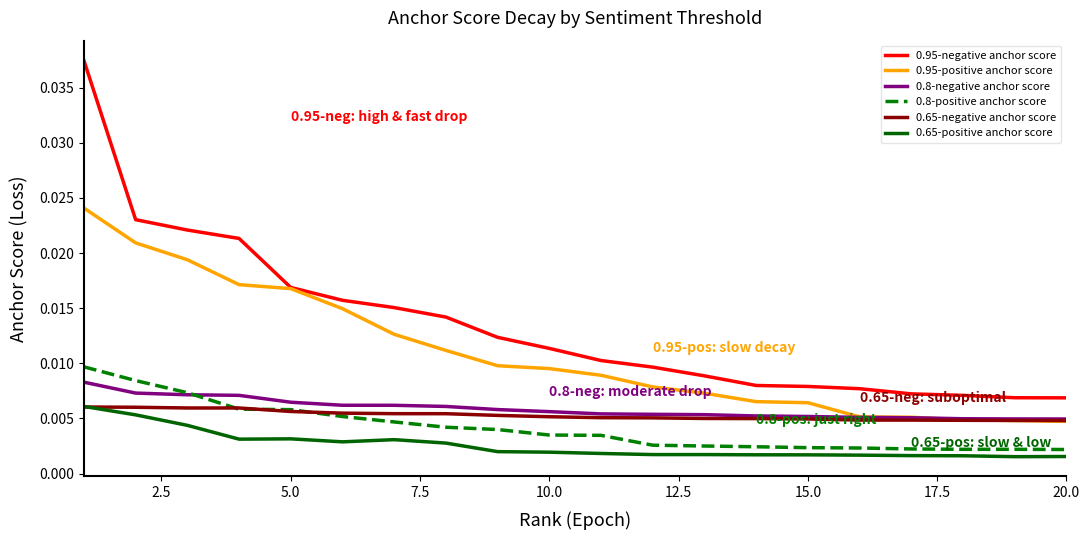

Count the 0.8-positive anchor score values in the range 0 to 1.

20